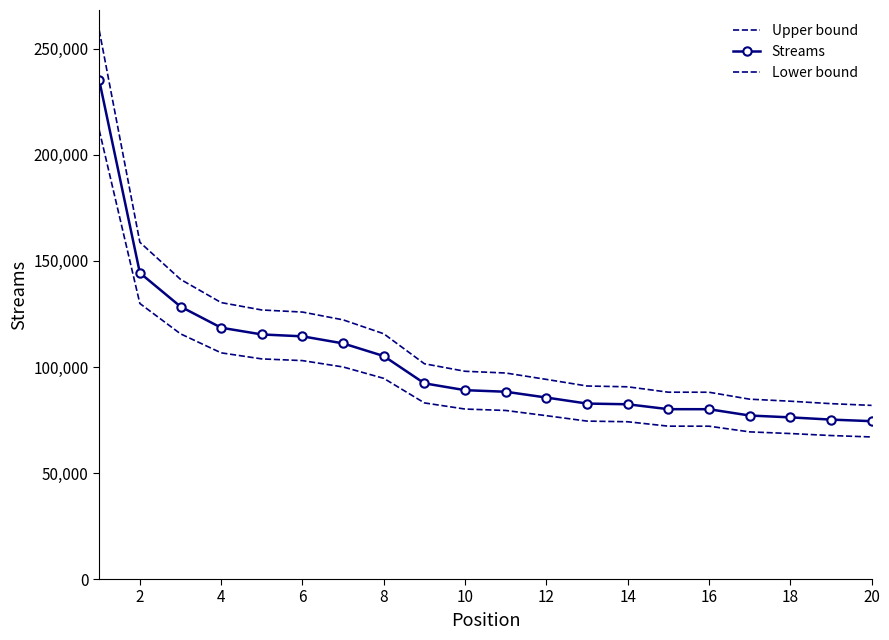

True or false: Lower bound has more than 0 points higher than both neighbors.

False